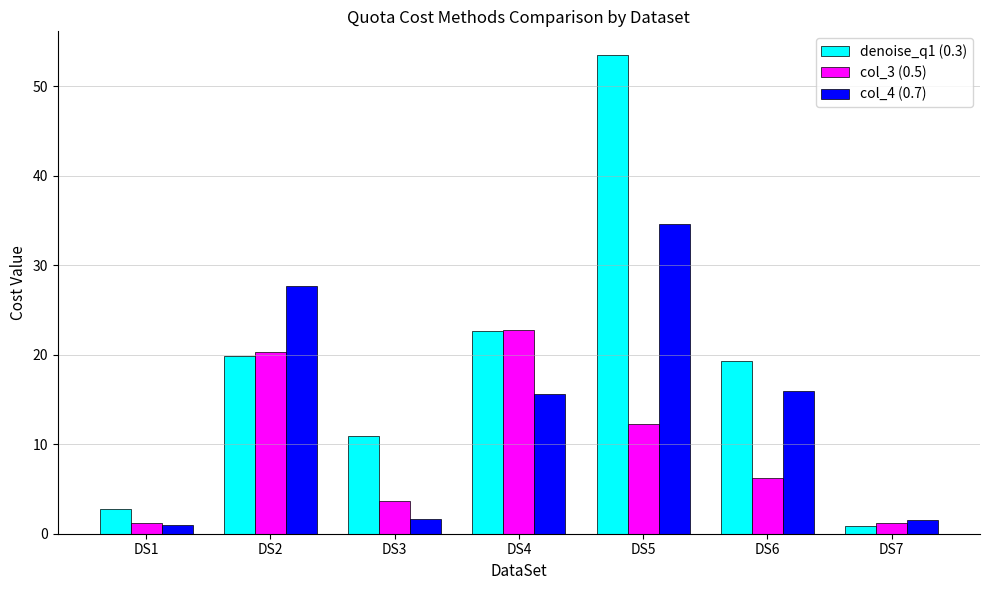

Which series changed the most between DS2 and DS5?

denoise_q1 (0.3)